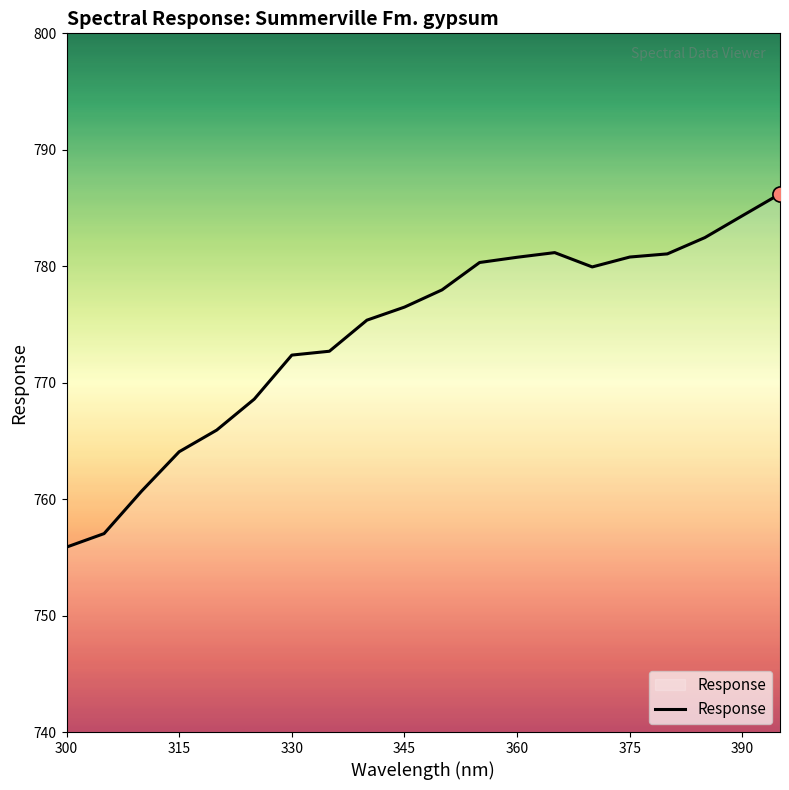

What is the minimum value shown in the chart?

755.9